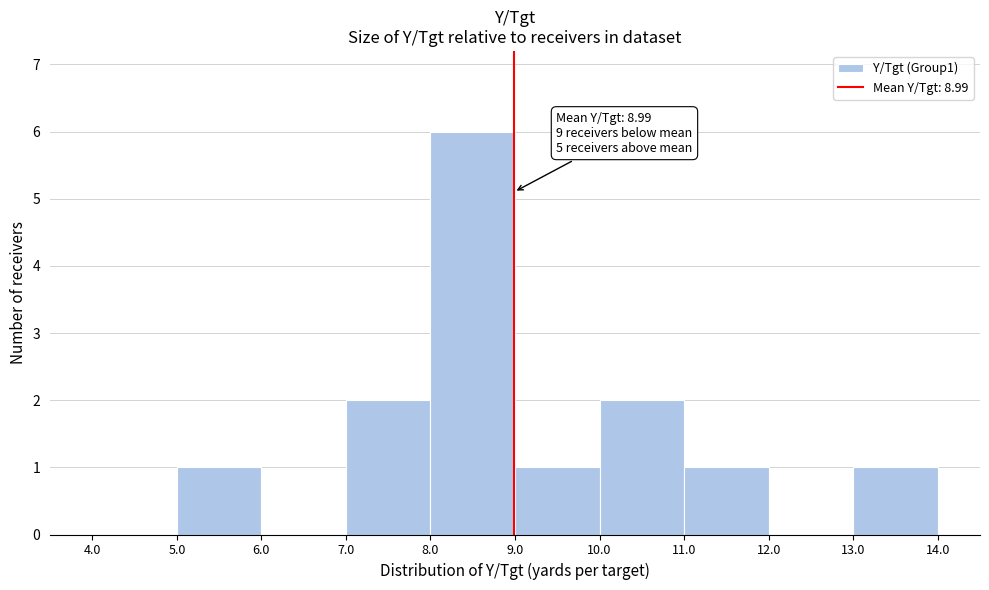

Which range on the x-axis has the tallest bar?

8.0 to 9.0